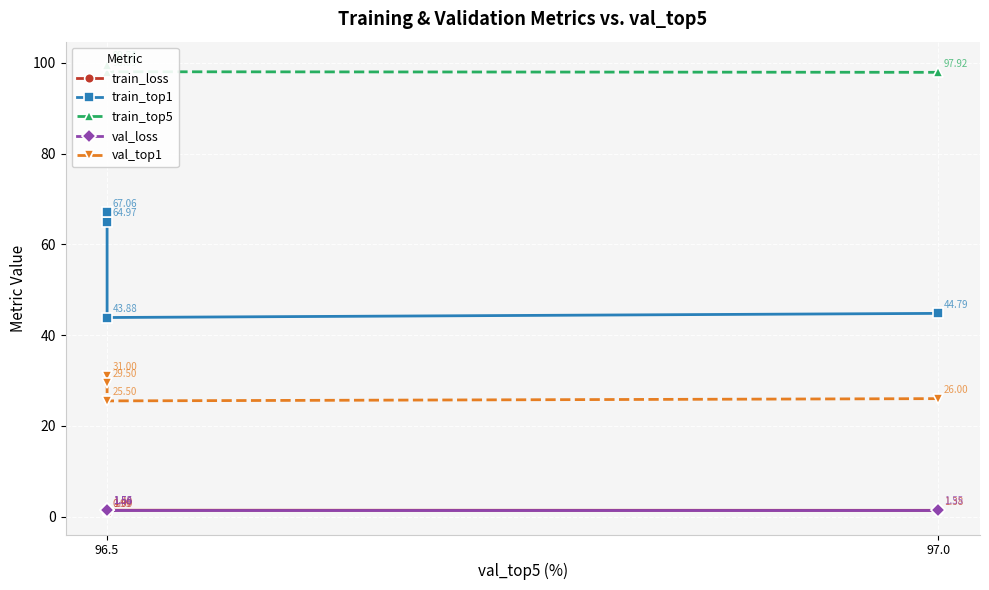

Count the number of data series in this chart.

5